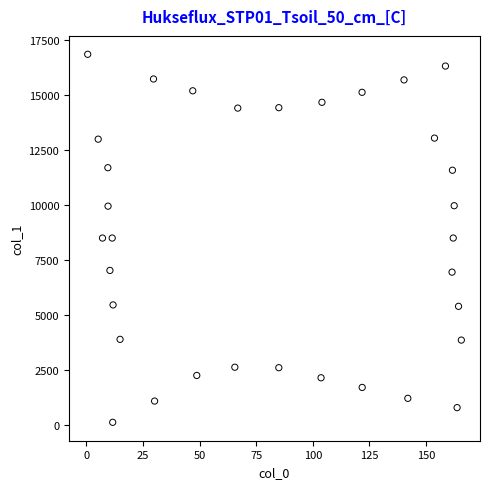

What is the range of X values (max minus min)?

165.1